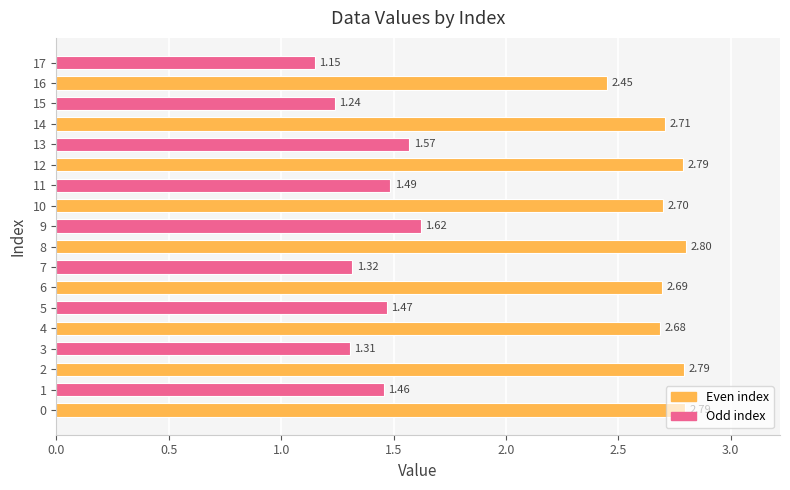

What is the change in value from 0 to 7?

-1.5